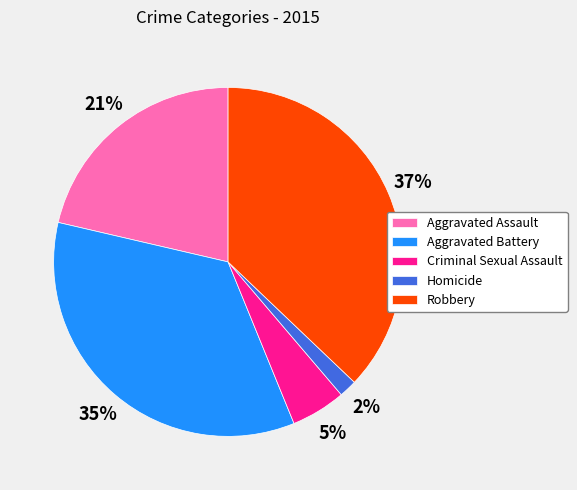

Which has a higher value, Aggravated Assault or Criminal Sexual Assault?

Aggravated Assault